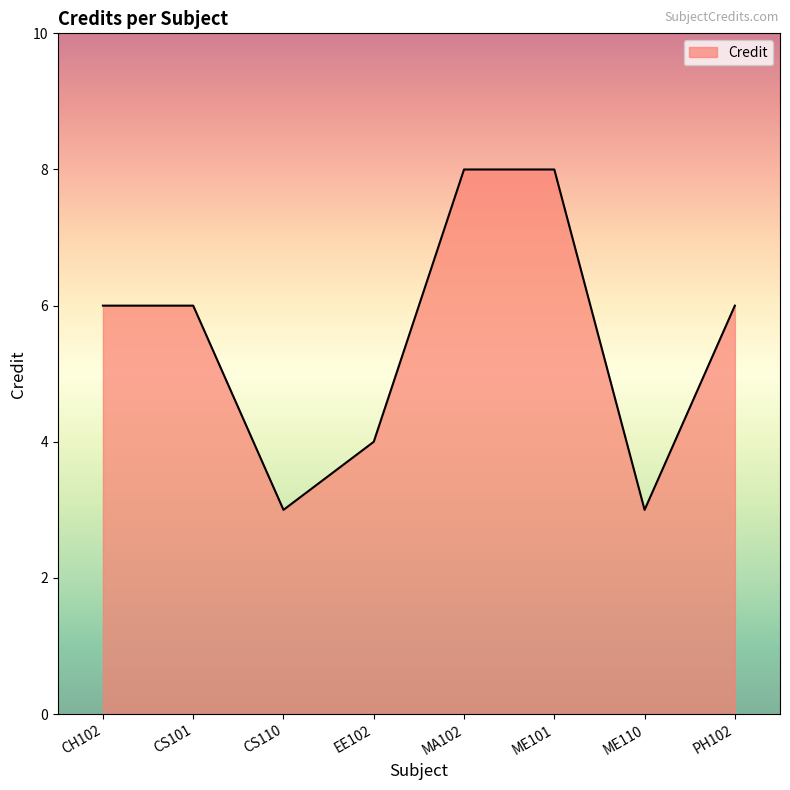

What value does the data have at ME101?

8